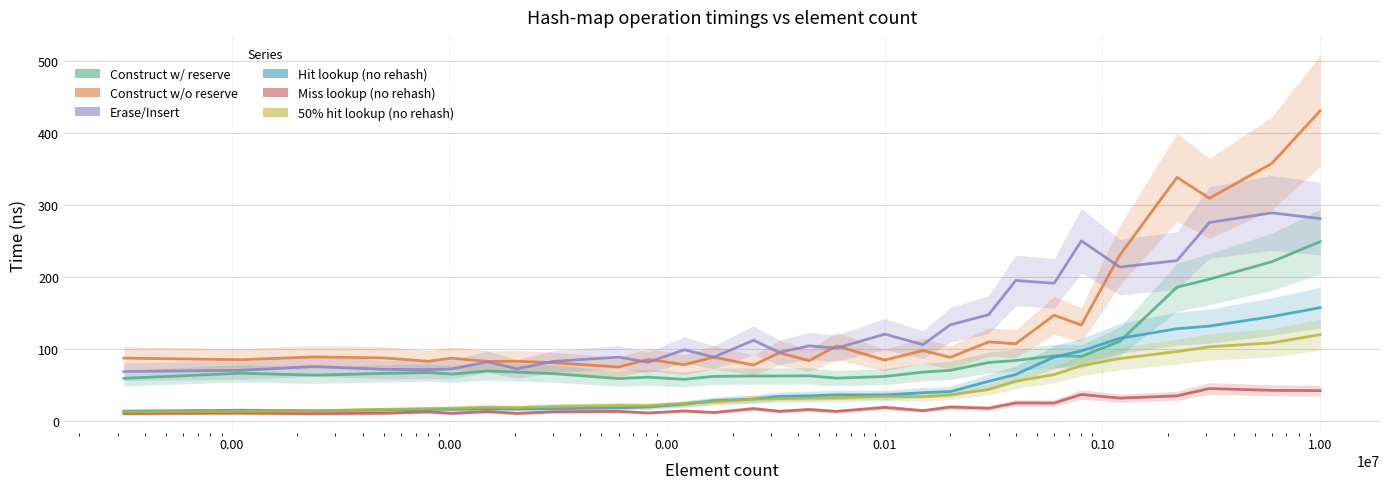

What is the value of the avg_construct_time_without_reserve_ns point at the 6th from the left?

87.3